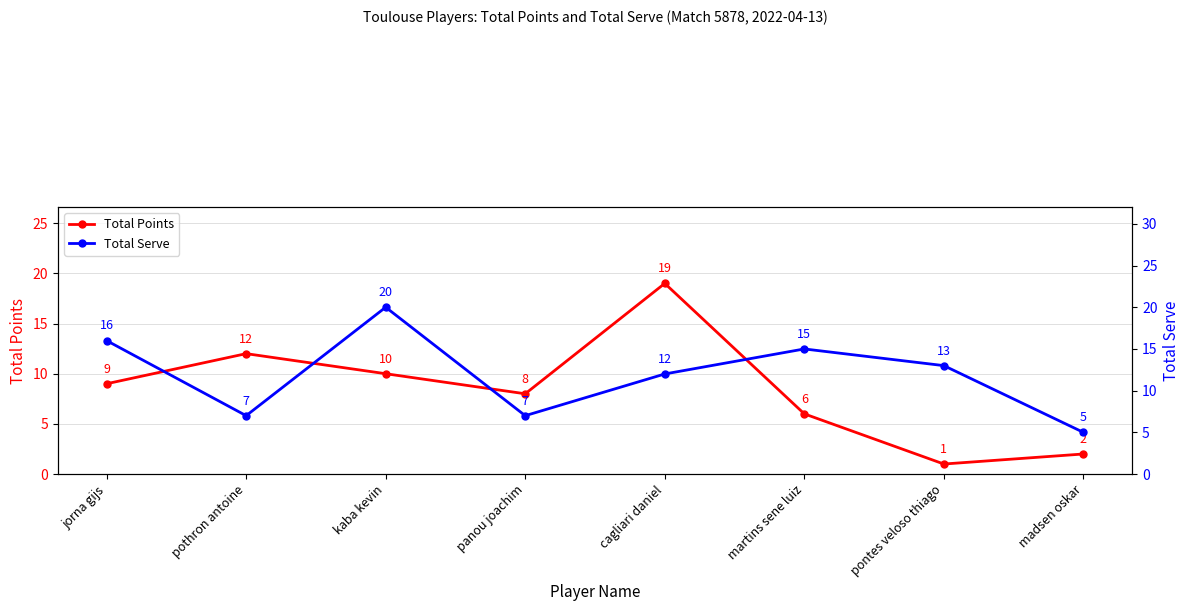

What position from the right is madsen oskar?

1